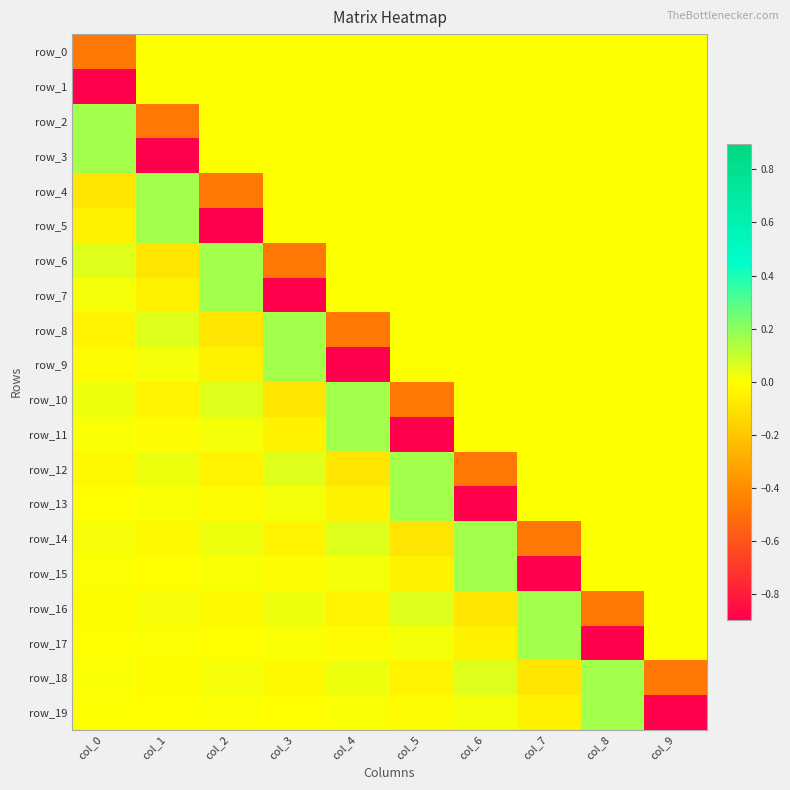

What is the greatest value displayed?

0.2